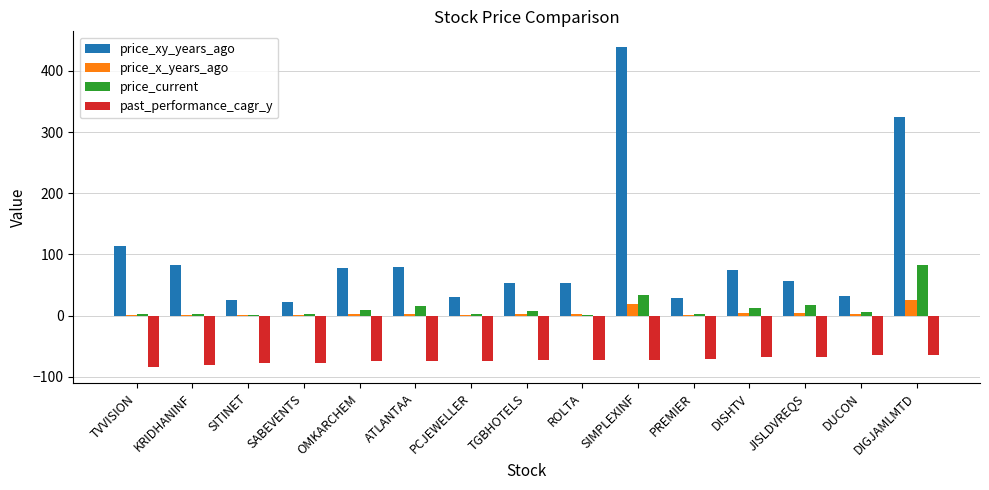

At which label is price_current closest to 42?

SIMPLEXINF